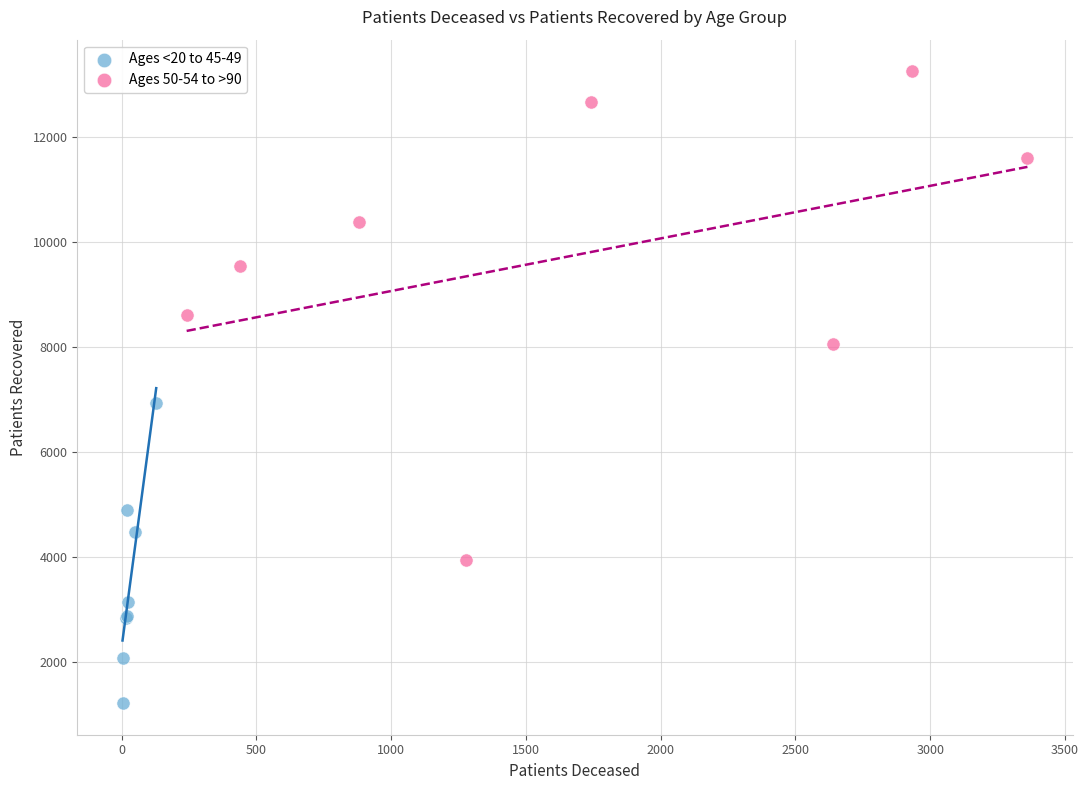

Which series contains the lowest Y value?

Ages <20 to 45-49